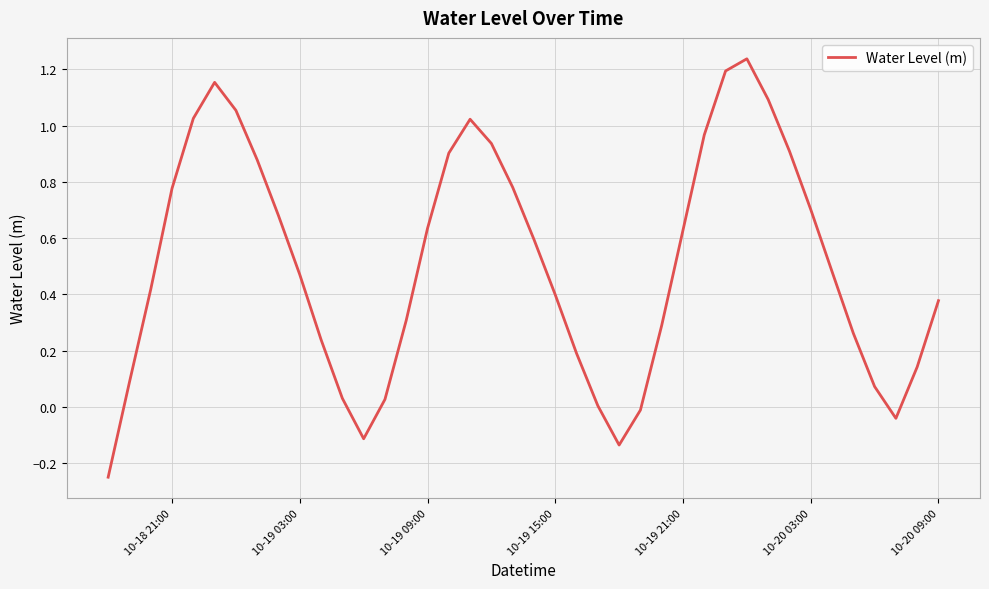

What is the difference between the maximum and minimum values?

1.5